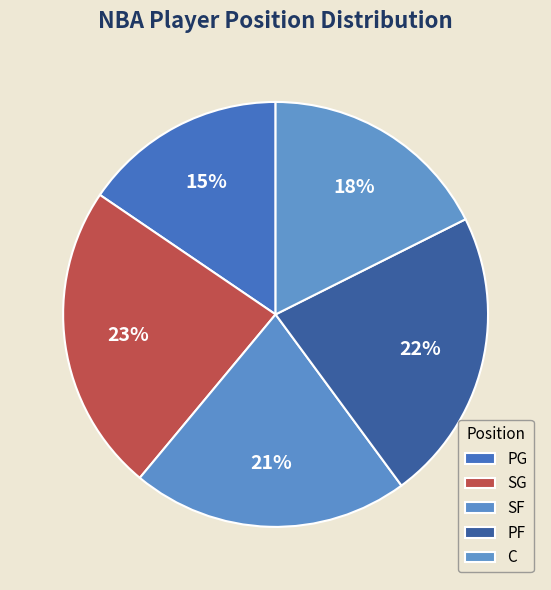

Do PF and C together represent more than half of the pie?

No